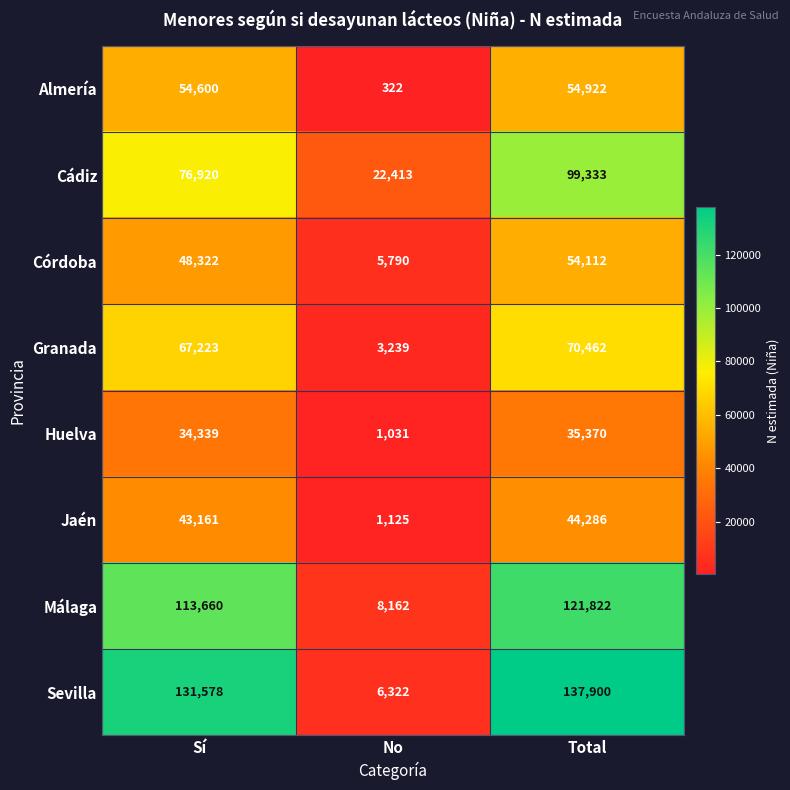

List the series in order of their peak value, highest first.

Sevilla, Málaga, Cádiz, Granada, Almería, Córdoba, Jaén, Huelva